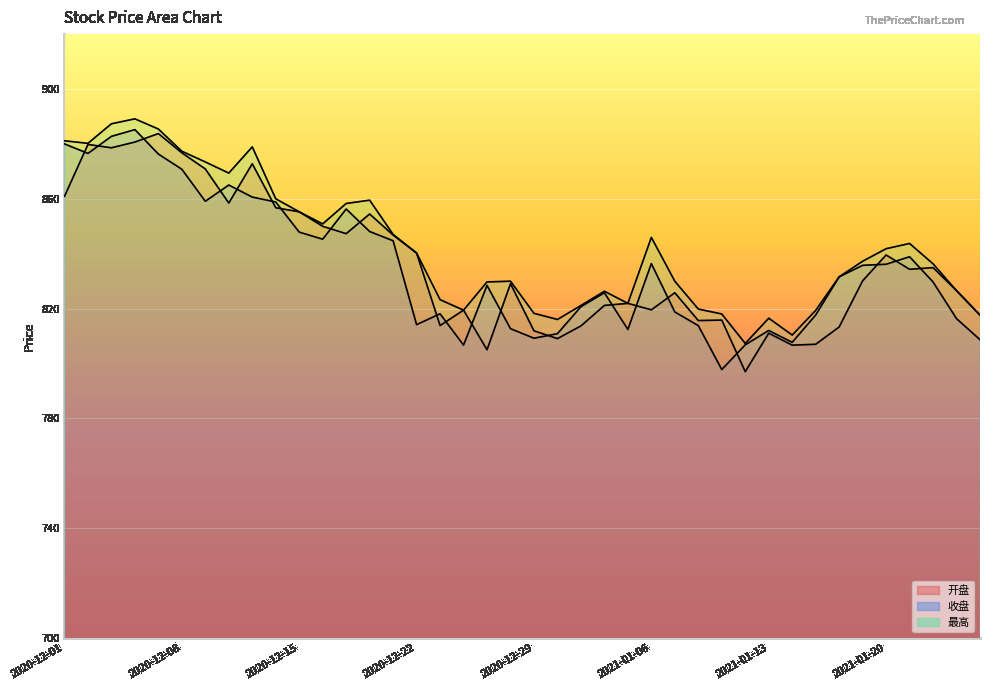

What is the sum of the 开盘 values at 2020-12-31 and 2020-12-16?

1663.6